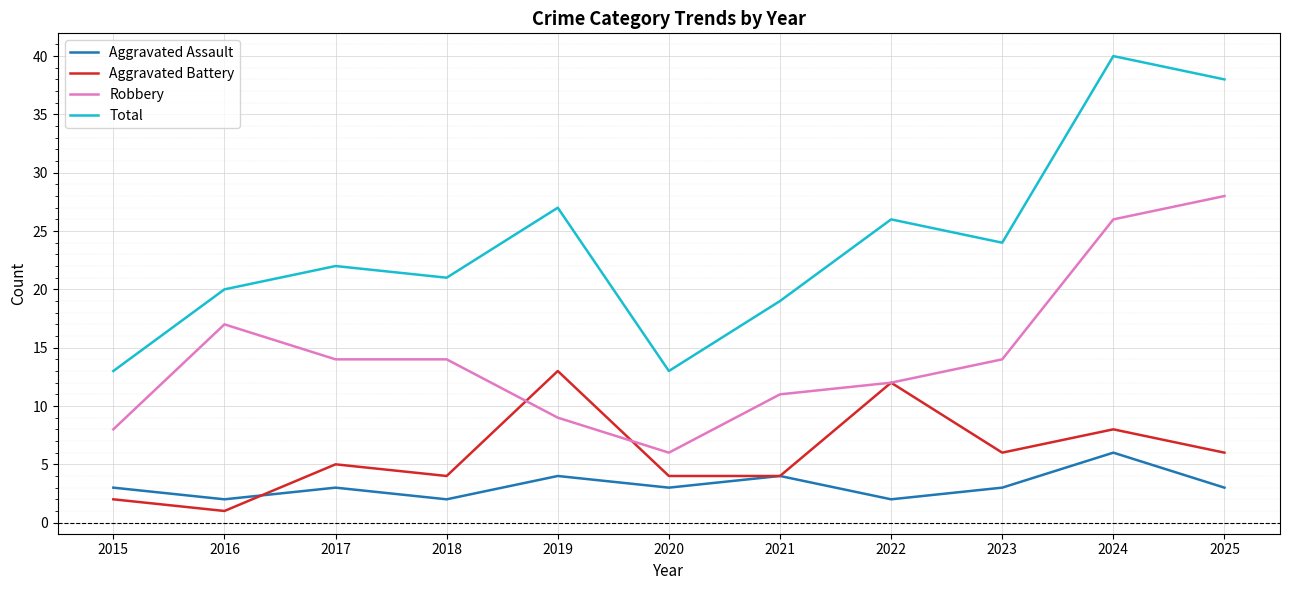

What is the greatest value displayed?

40